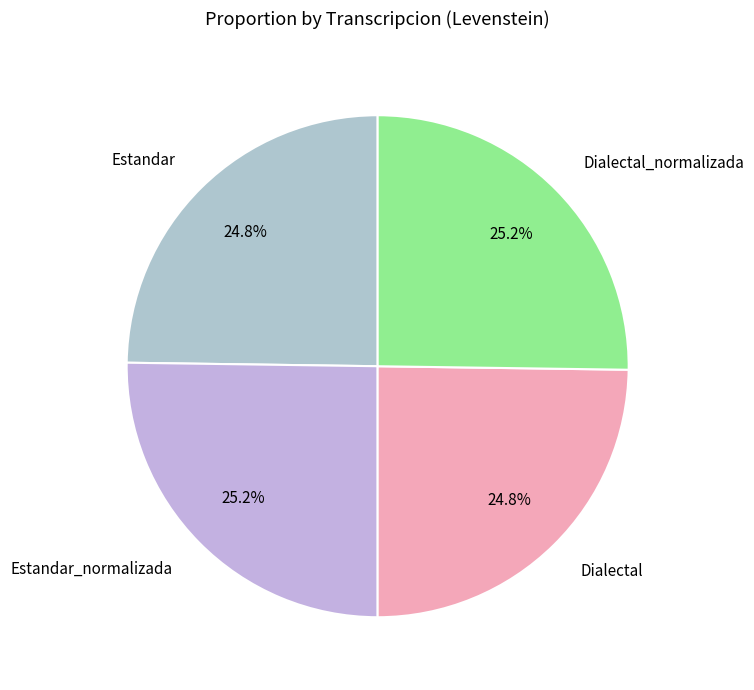

How many segments does this pie chart have?

4